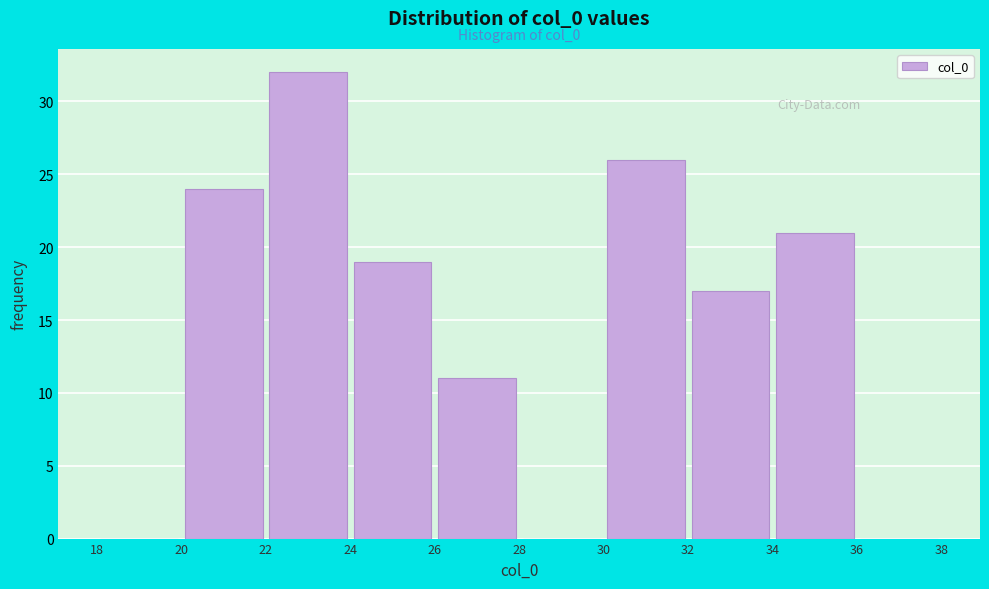

Which range on the x-axis has the tallest bar?

22 to 24